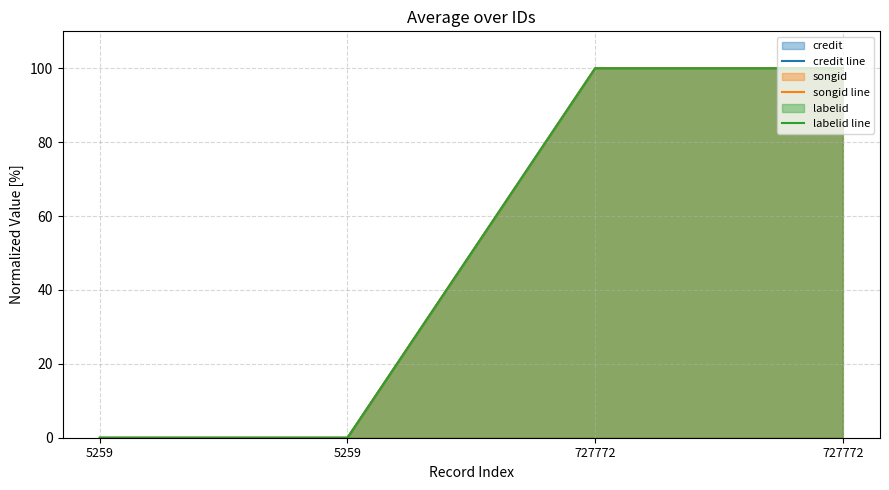

How many values in credit line are above zero?

2